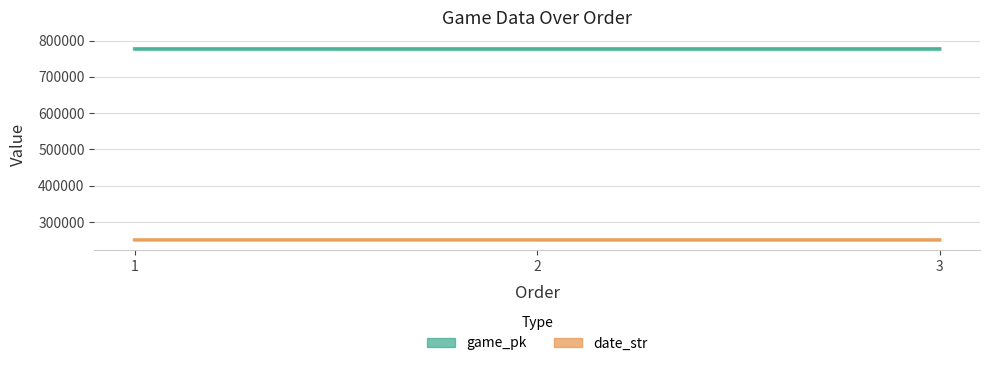

What is the sum of the game_pk values at 2 and 3?

1554002